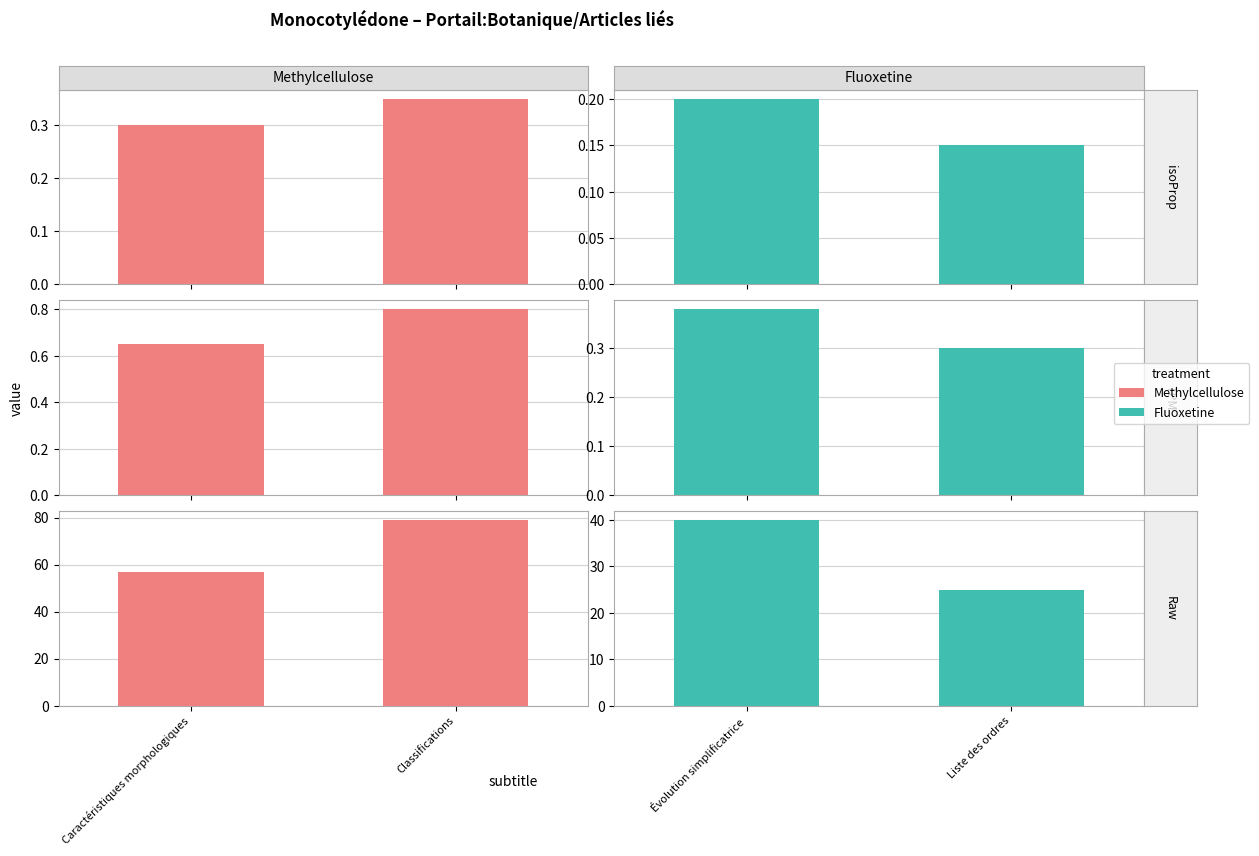

What is the maximum value for Fluoxetine?

40